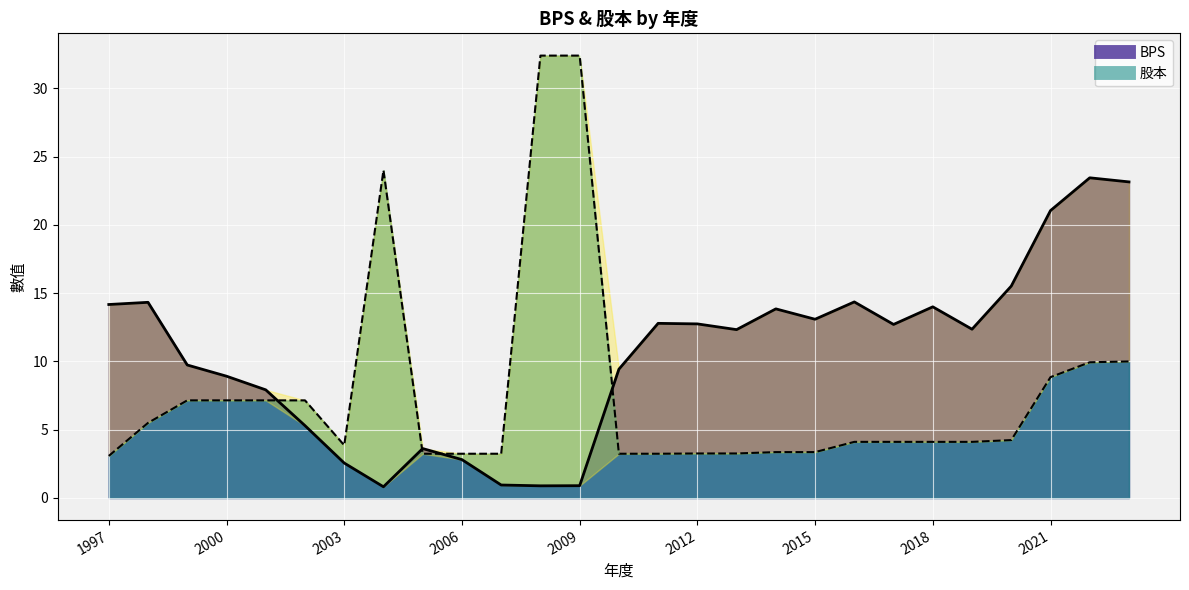

True or false: BPS has a value of 5.1 at 2000.

False